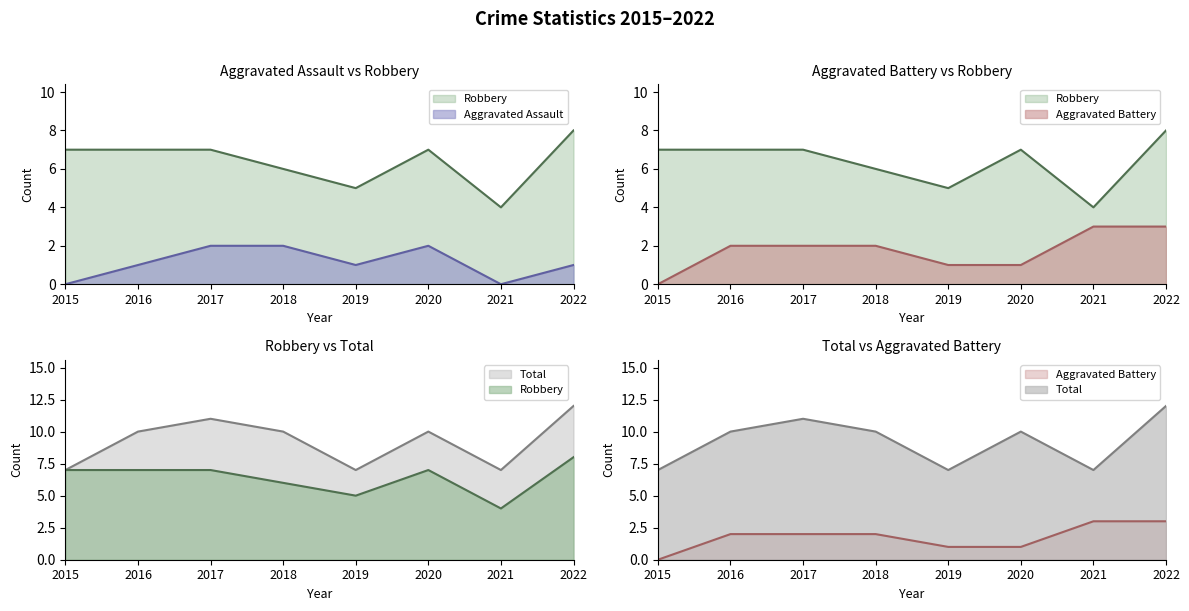

At 2022, list the series in order from largest to smallest.

Total, Robbery, Aggravated Battery, Aggravated Assault